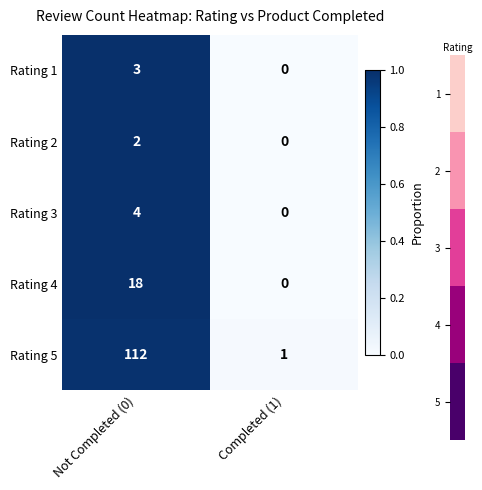

At which label is Rating 1 closest to 1?

Completed (1)